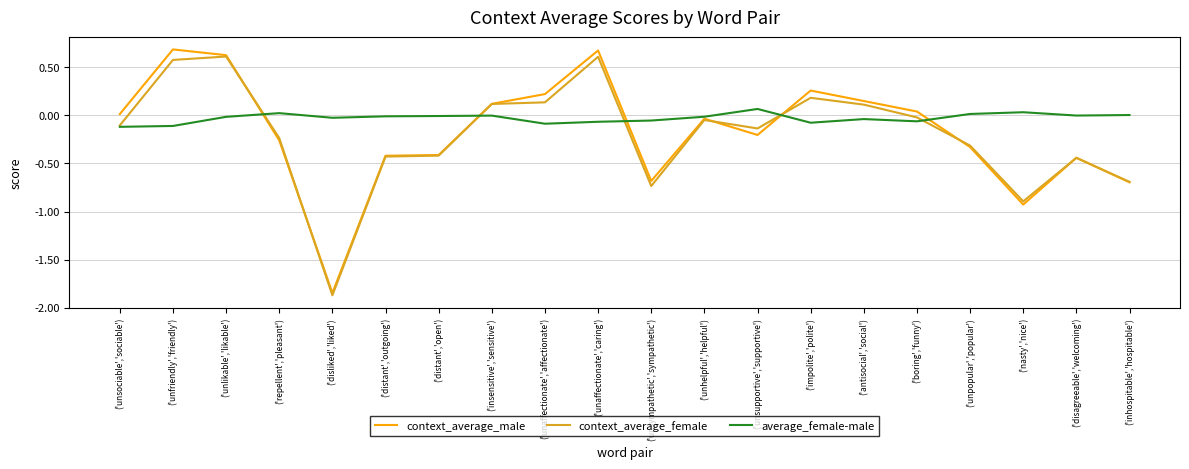

Which series has the largest total across all categories?

average_female-male